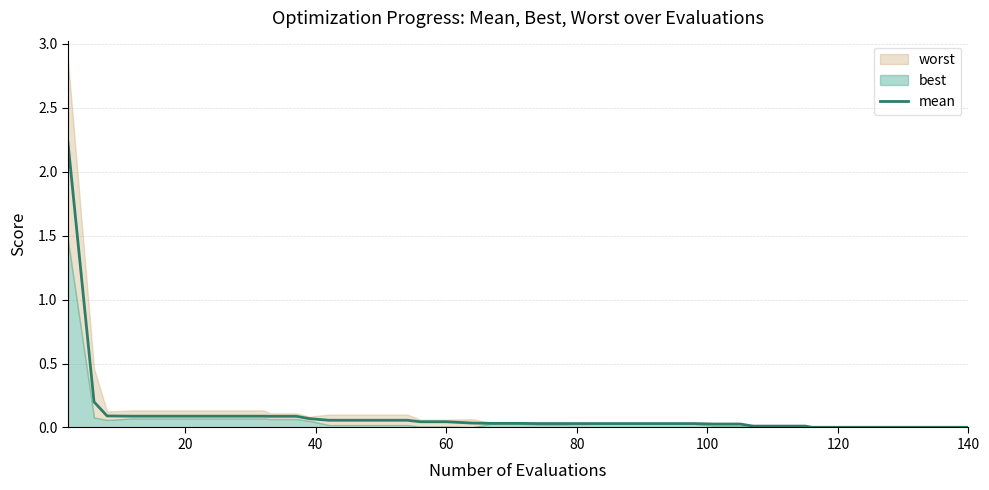

What is the sum of all values?

4.0